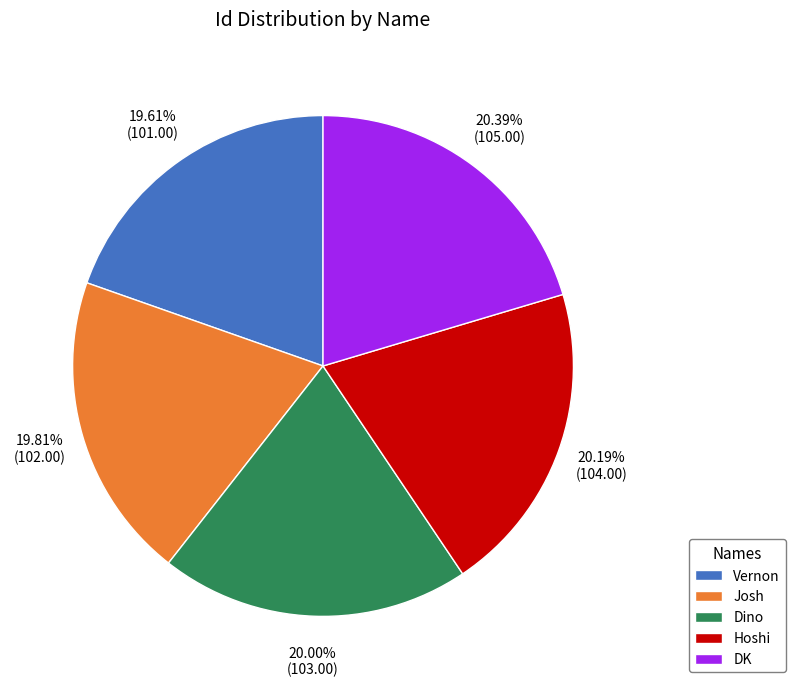

Approximately how many times larger is the value at Josh compared to DK?

1.0